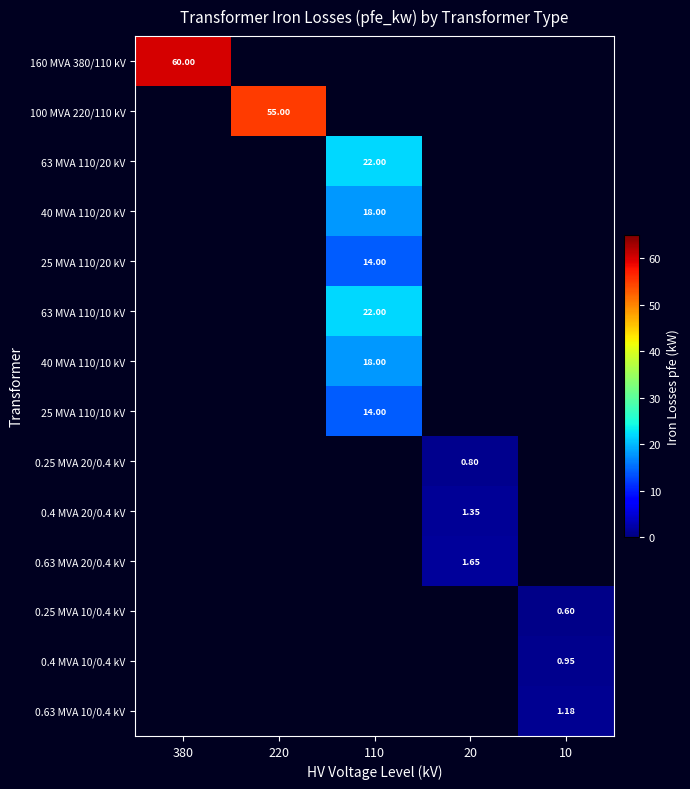

Rank the series by their maximum value, from highest to lowest.

160 MVA 380/110 kV, 100 MVA 220/110 kV, 63 MVA 110/20 kV, 40 MVA 110/20 kV, 25 MVA 110/20 kV, 63 MVA 110/10 kV, 40 MVA 110/10 kV, 25 MVA 110/10 kV, 0.25 MVA 20/0.4 kV, 0.4 MVA 20/0.4 kV, 0.63 MVA 20/0.4 kV, 0.25 MVA 10/0.4 kV, 0.4 MVA 10/0.4 kV, 0.63 MVA 10/0.4 kV